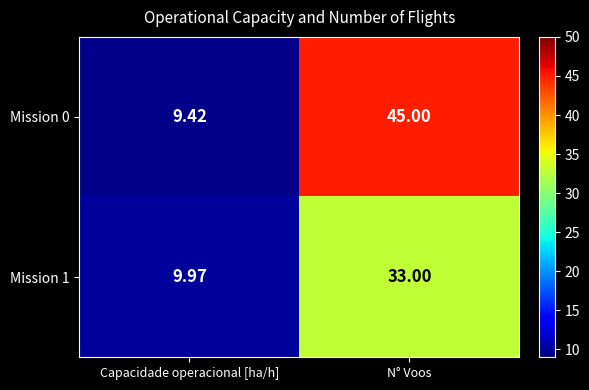

Which category has the highest value in the Mission 0 series?

N° Voos